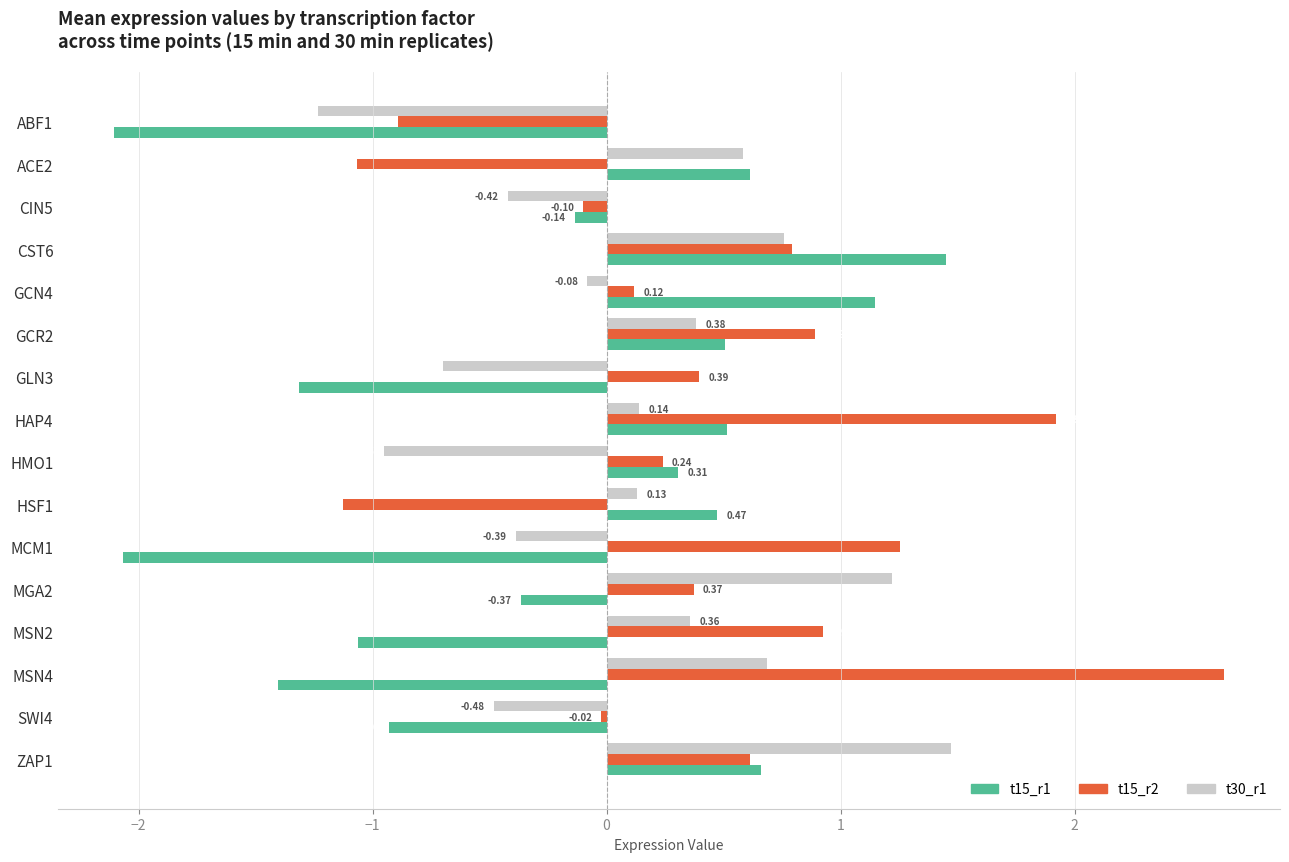

List the series in order of their overall mean, lowest first.

t15_r1, t30_r1, t15_r2